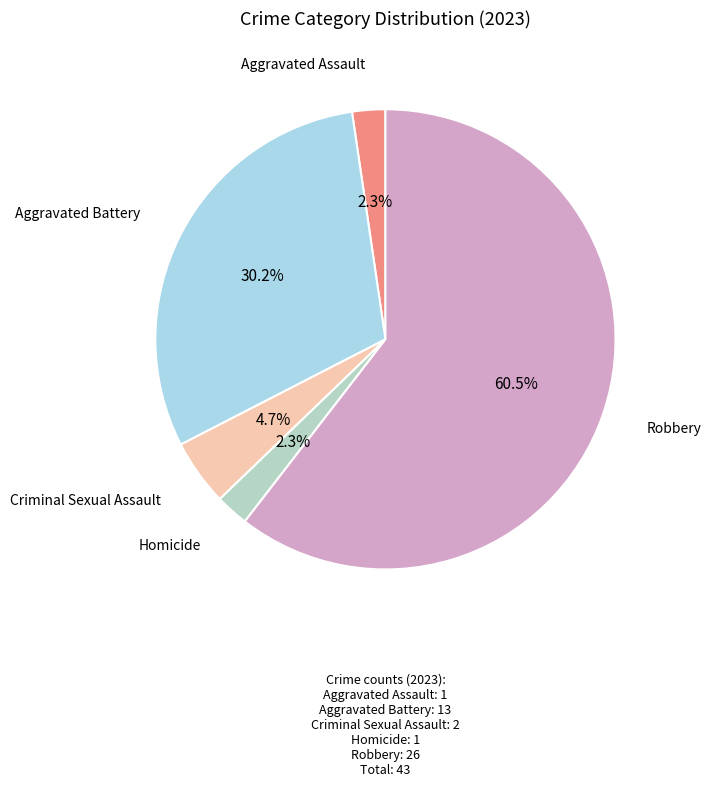

How many slices are in this pie chart?

5